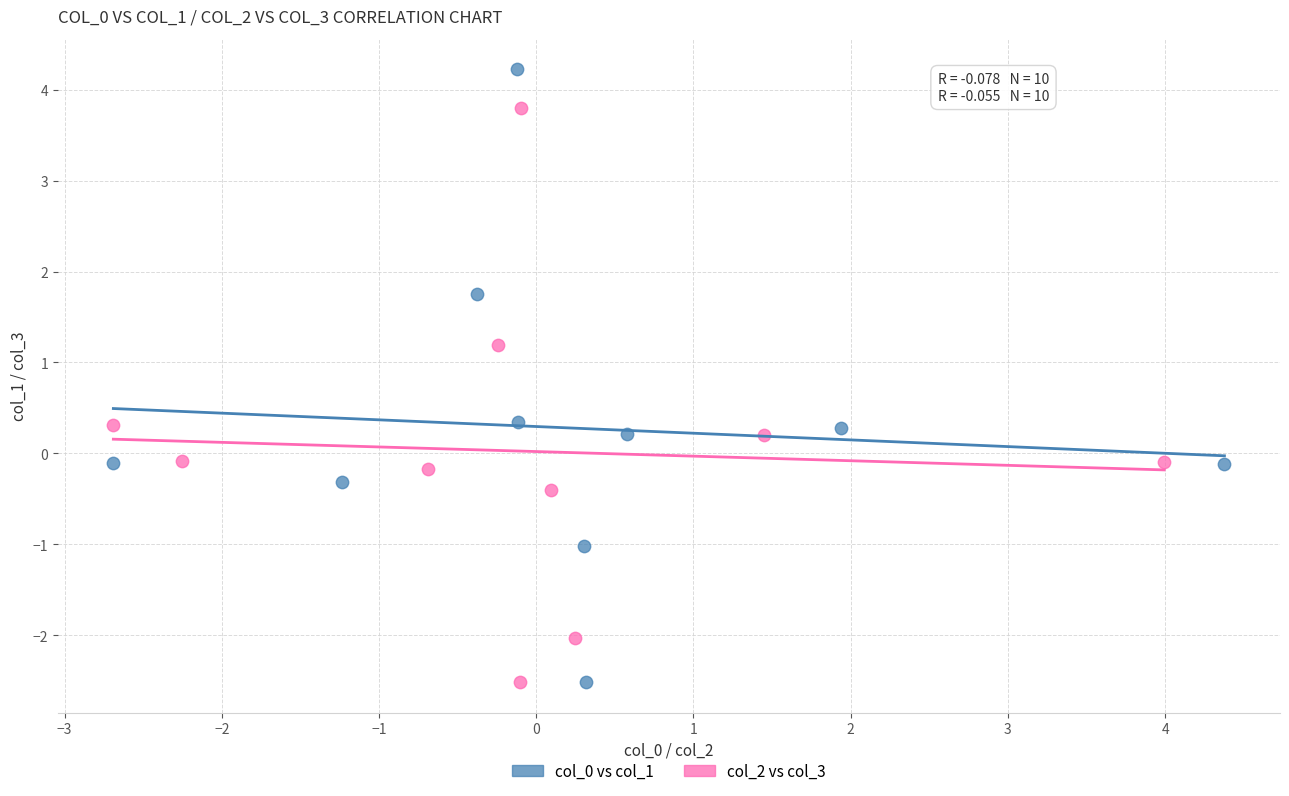

Which series reaches the maximum Y coordinate?

col_0 vs col_1